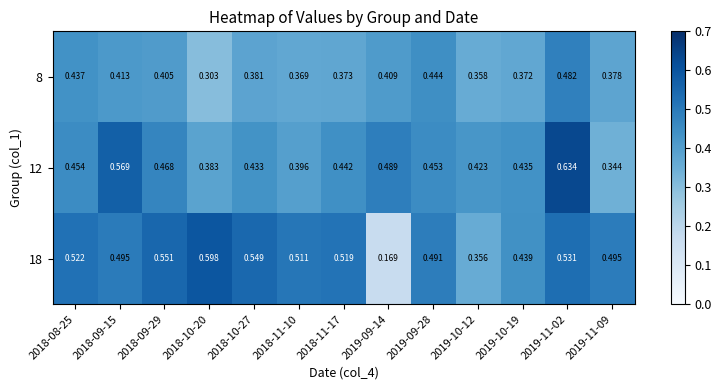

Is the value of 18 at 2018-11-17 greater than the value of 12 at 2018-10-27?

Yes